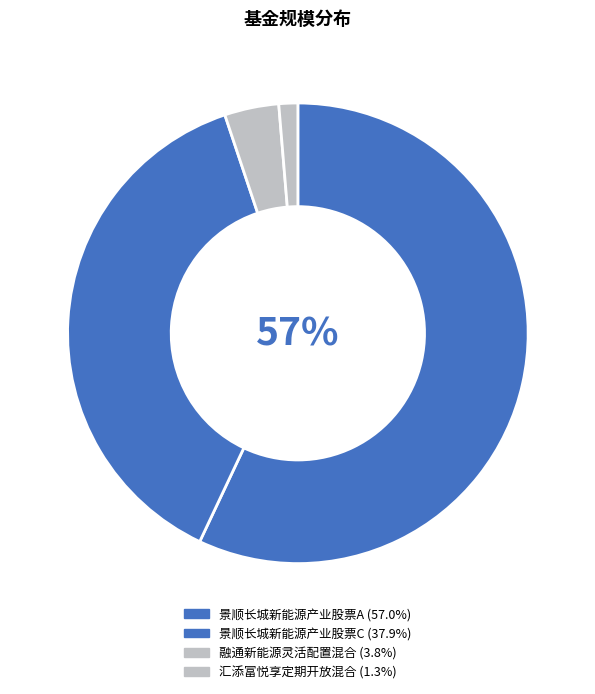

What is the smallest slice in the pie chart?

汇添富悦享定期开放混合